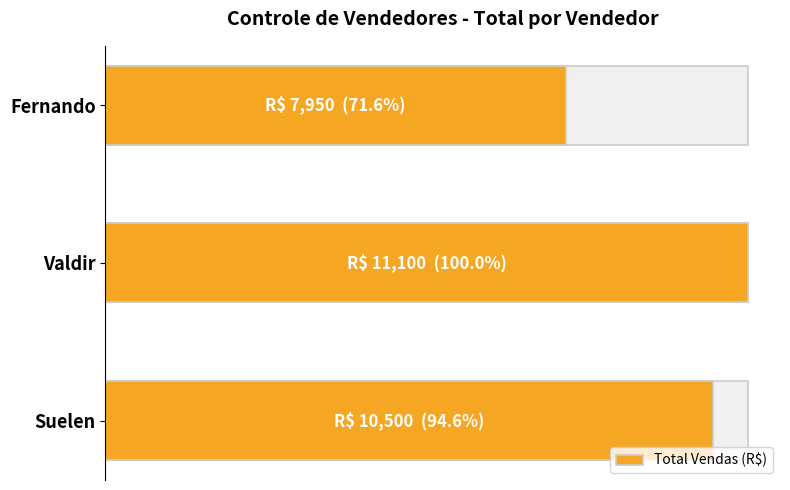

Reading right to left, what are all the values shown in this chart?

7950	11100	10500